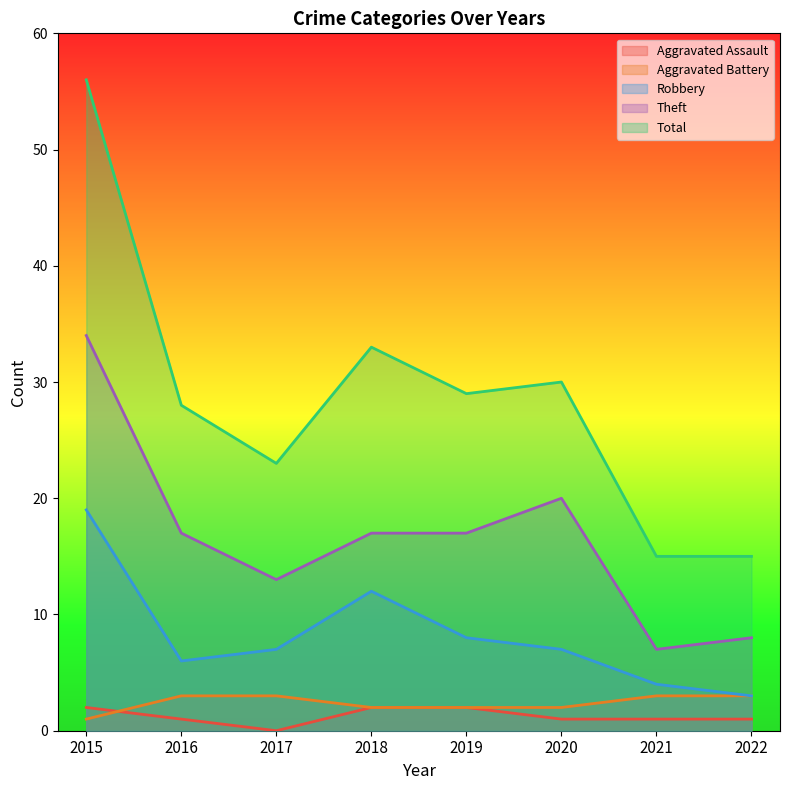

What is the sum of all Theft values?

133